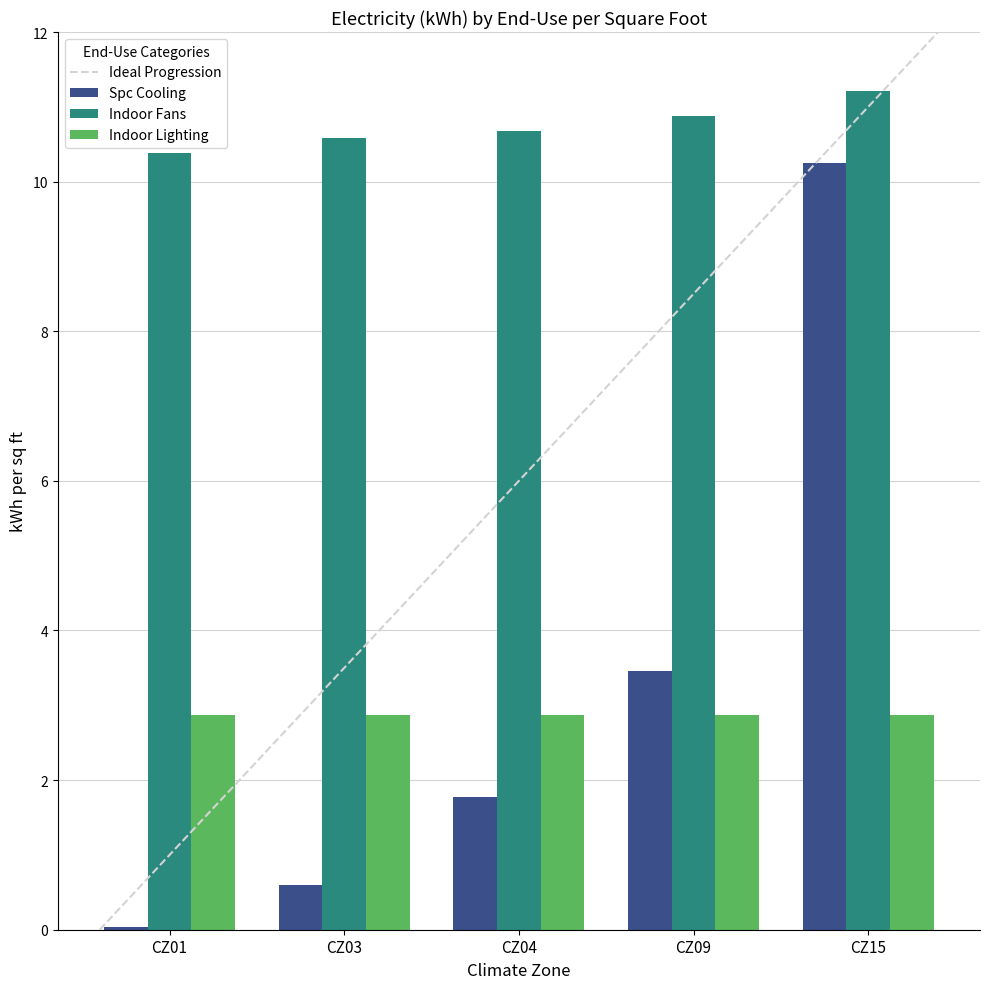

Rank the categories by Indoor Lighting value from lowest to highest.

CZ01, CZ04, CZ03, CZ15, CZ09